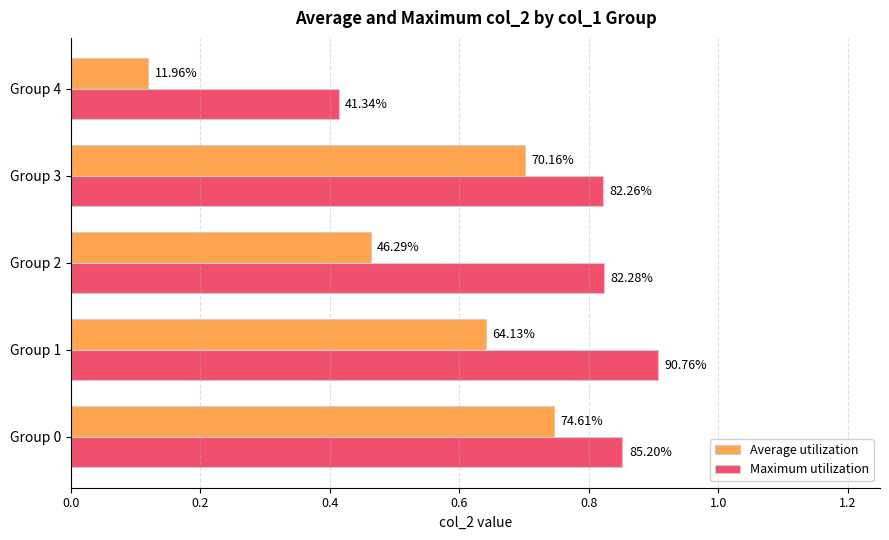

What is the difference between the second highest and minimum values in the Average utilization series?

0.6